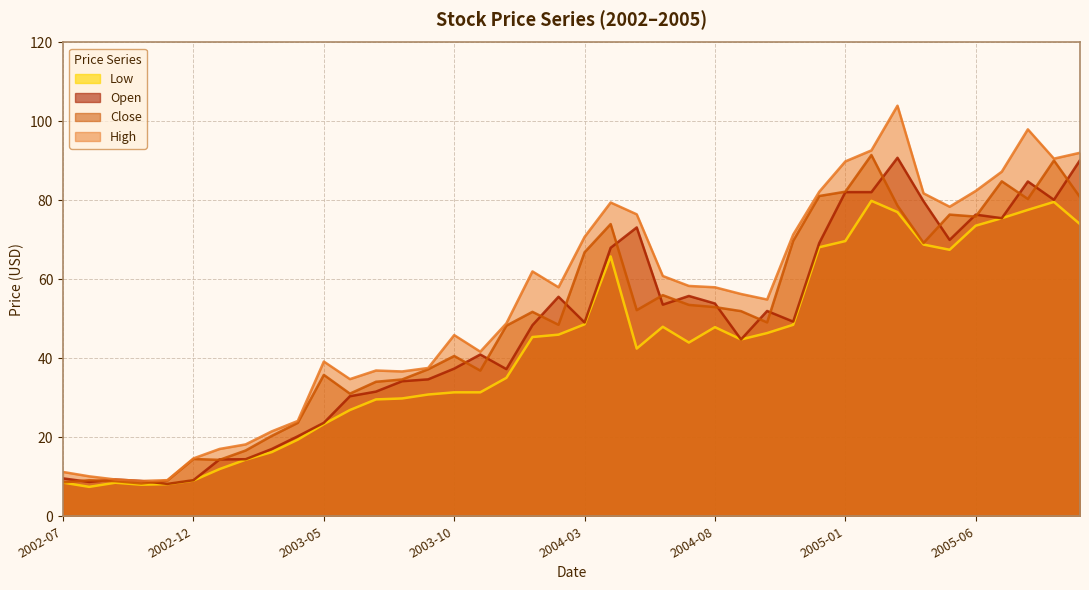

The value of High at 2004-01 is 19.9. True or false?

False